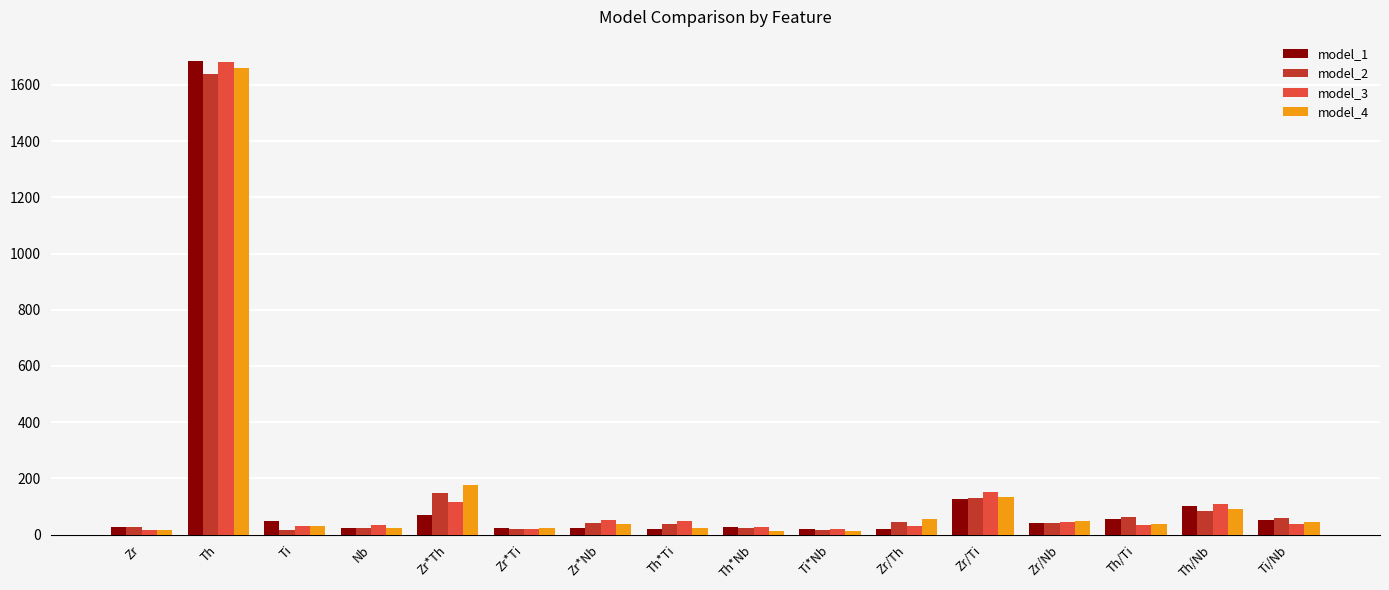

What is the sum of all model_4 values?

2425.5